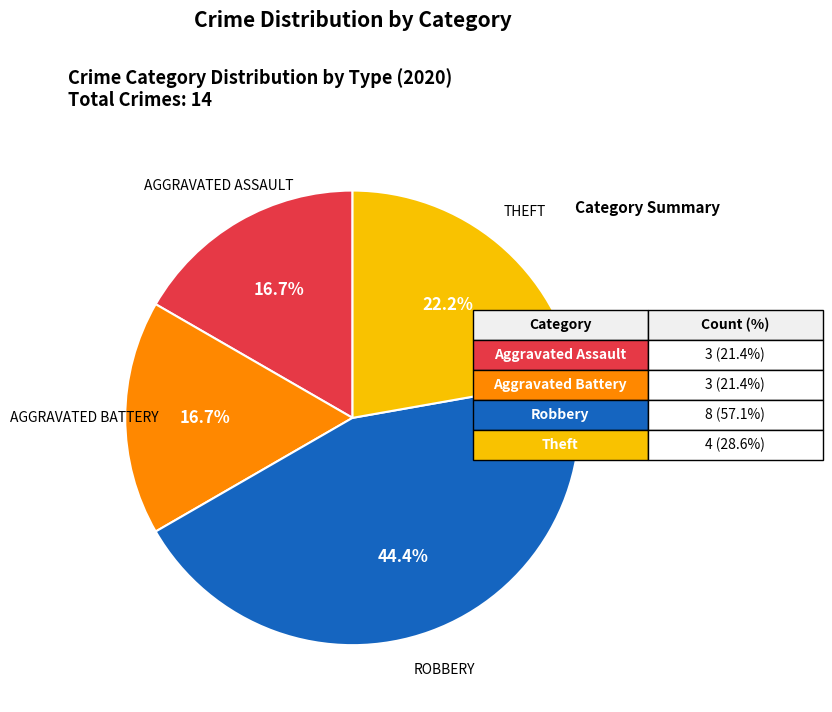

Is there a majority slice in this chart?

No